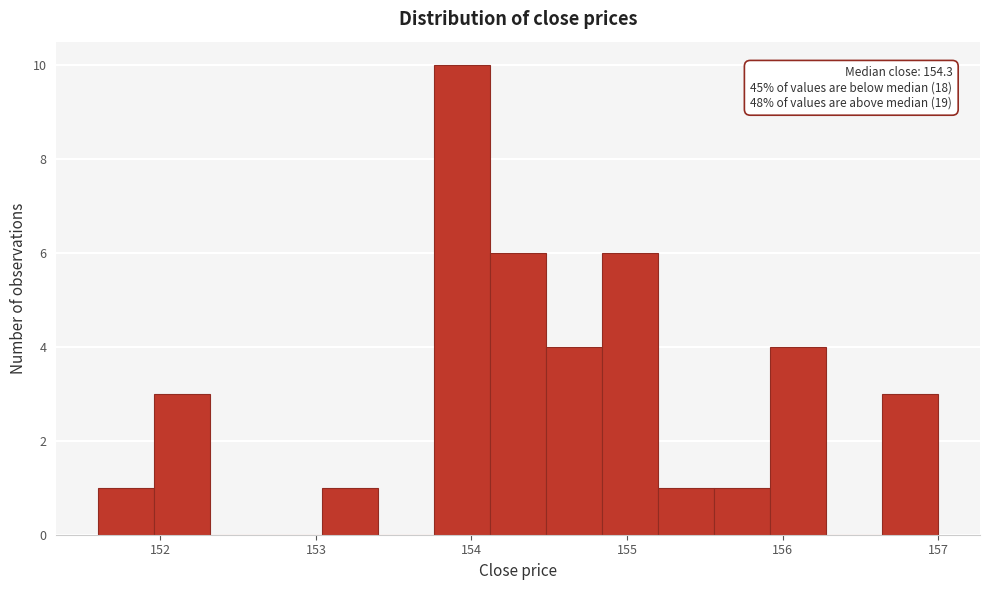

Read against the x-axis, roughly where is the centre of the tallest bar?

153.9